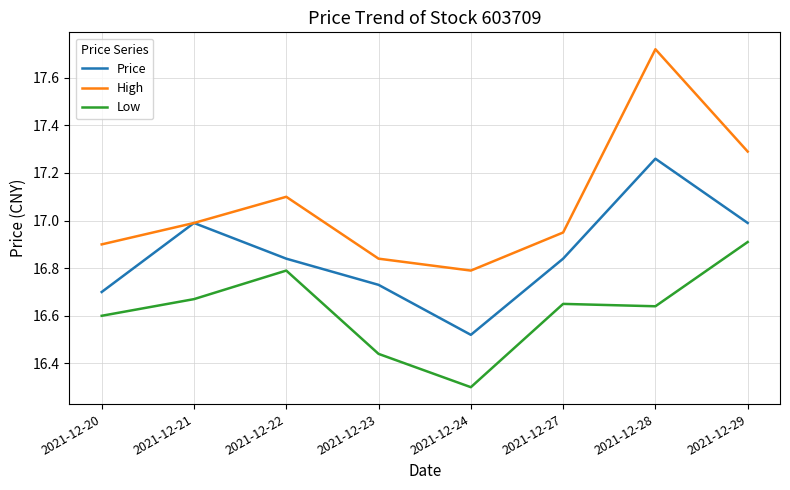

Which series has the widest spread of values?

High